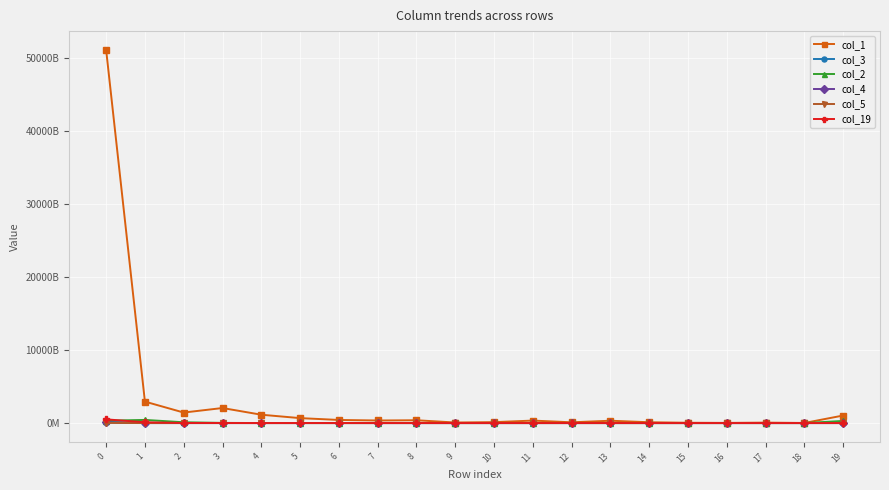

Where is the first local maximum for col_4?

3